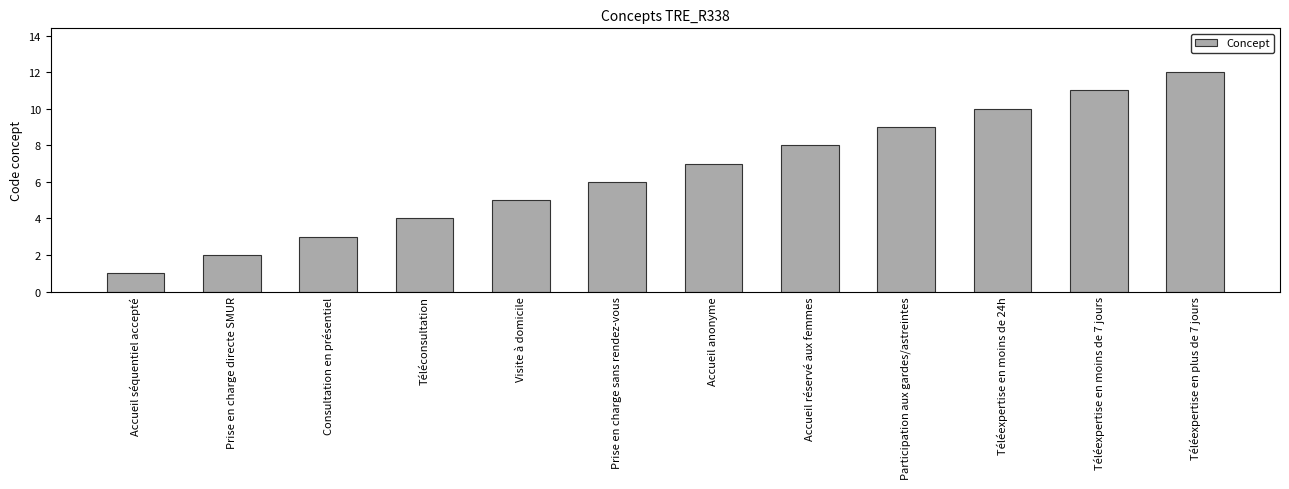

Rank the categories by value from lowest to highest.

Accueil séquentiel accepté, Prise en charge directe SMUR, Consultation en présentiel, Téléconsultation, Visite à domicile, Prise en charge sans rendez-vous, Accueil anonyme, Accueil réservé aux femmes, Participation aux gardes/astreintes, Téléexpertise en moins de 24h, Téléexpertise en moins de 7 jours, Téléexpertise en plus de 7 jours